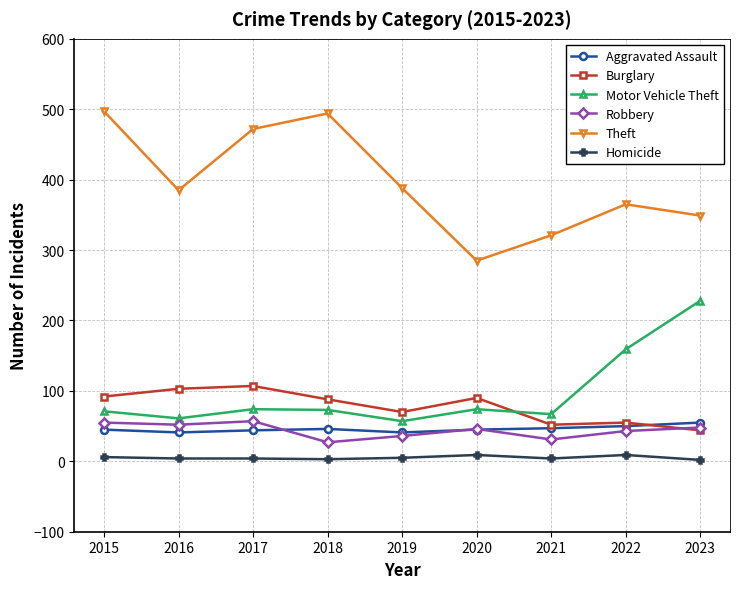

True or false: Aggravated Assault has a value of 45 at 2020.

True